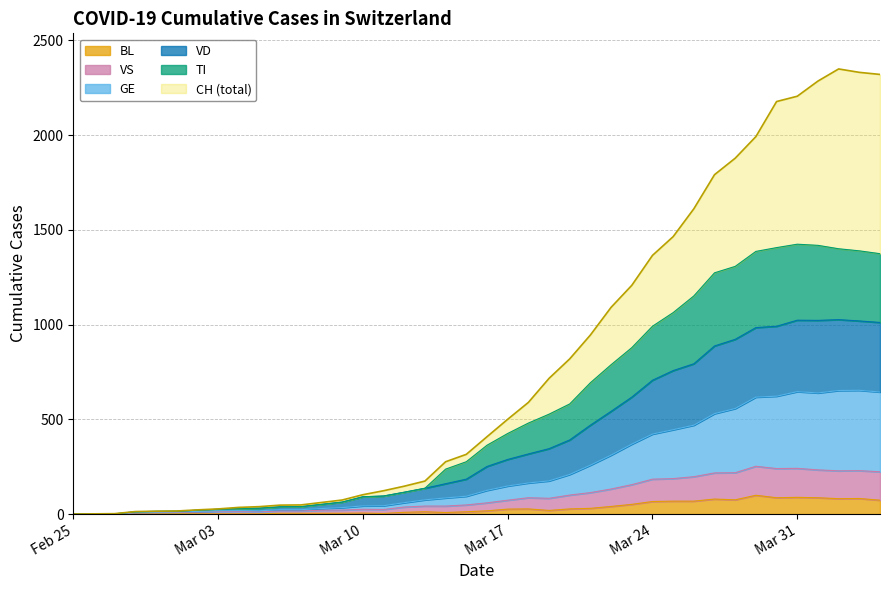

Does the chart display data point markers on the line(s)?

No